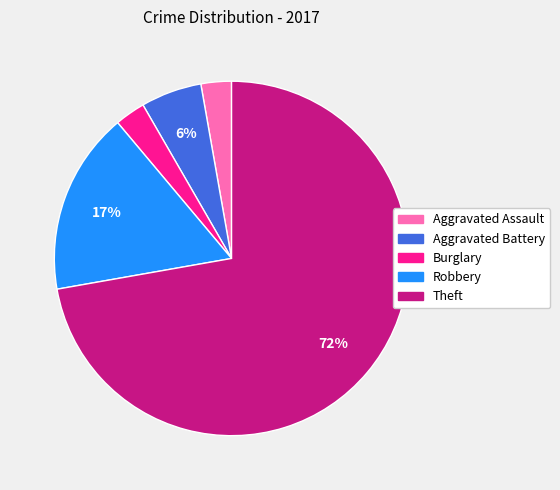

Which category has the biggest portion of the pie?

Theft